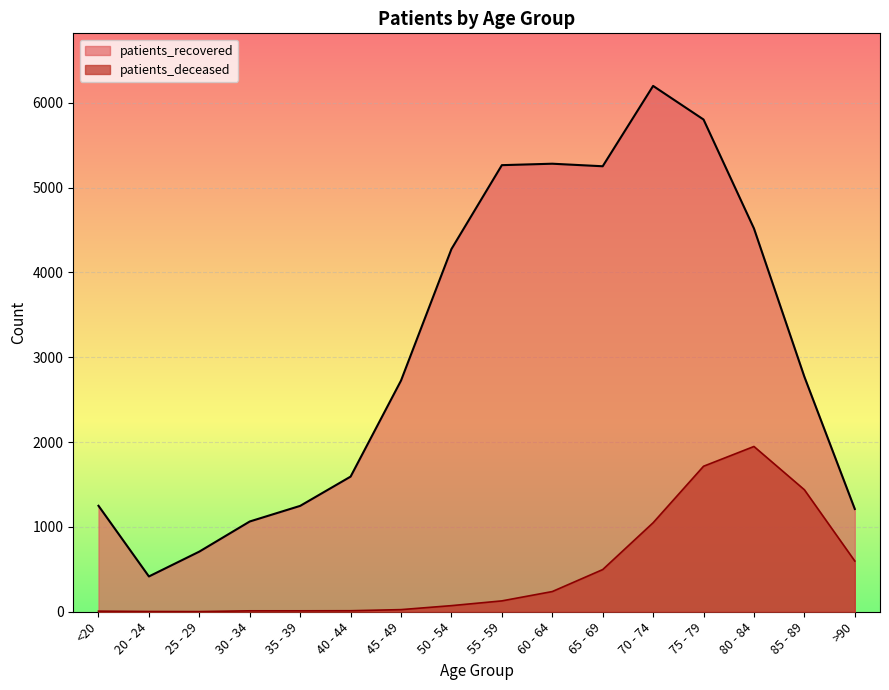

The value of patients_deceased at >90 is 309. True or false?

False